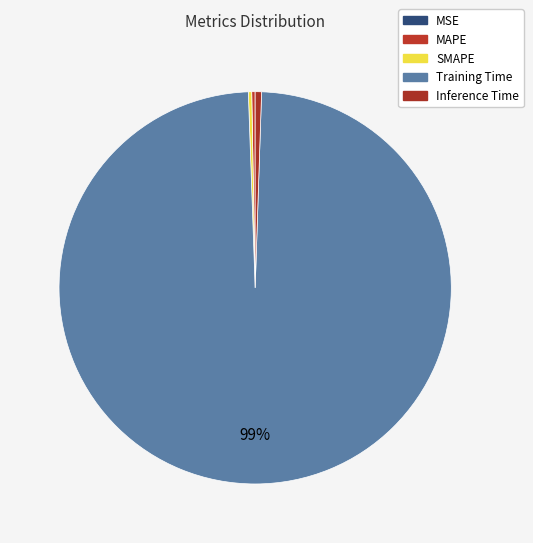

Count the number of slices in the pie.

5